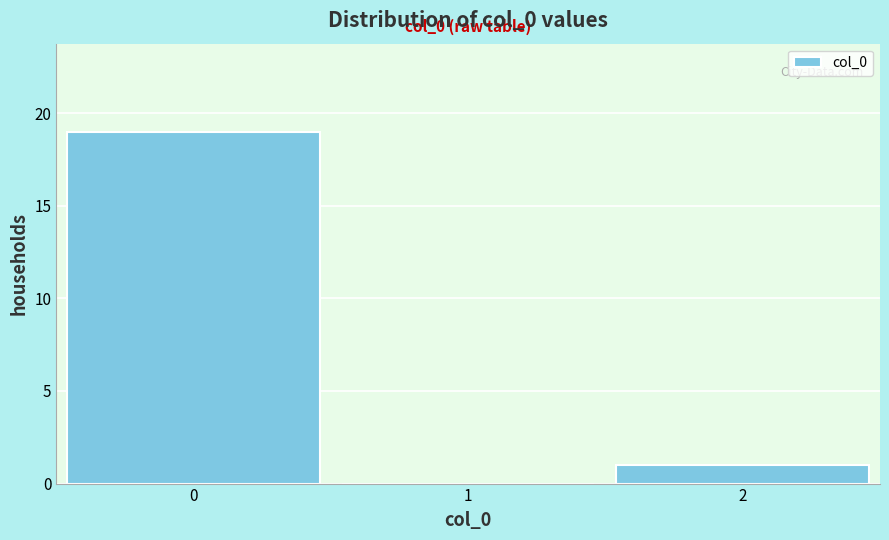

Which range on the x-axis has the tallest bar?

-0.5 to 0.5